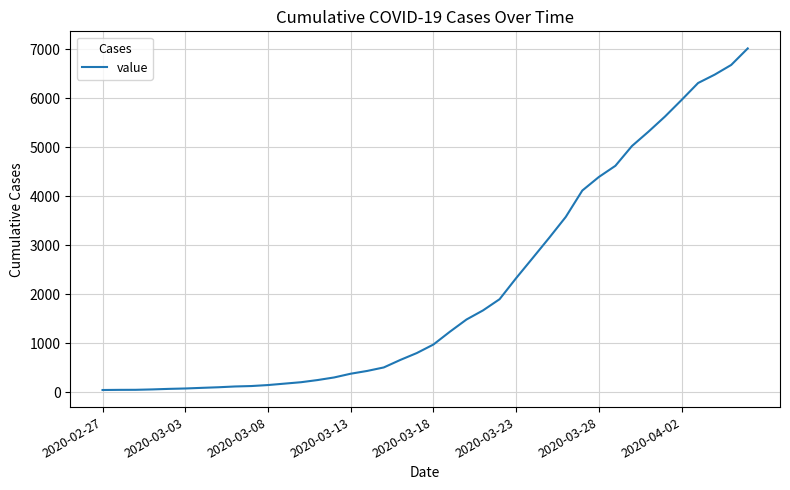

How many series are shown in this chart?

1